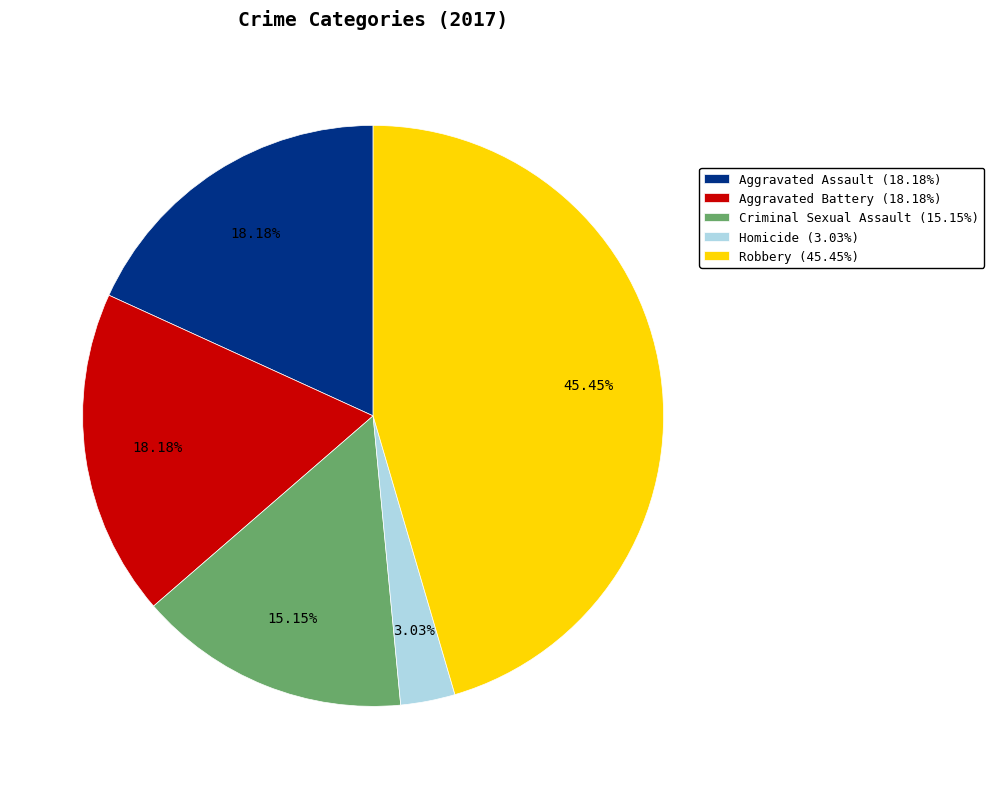

To the nearest percent, what is the difference between the largest and smallest slice percentages?

42%